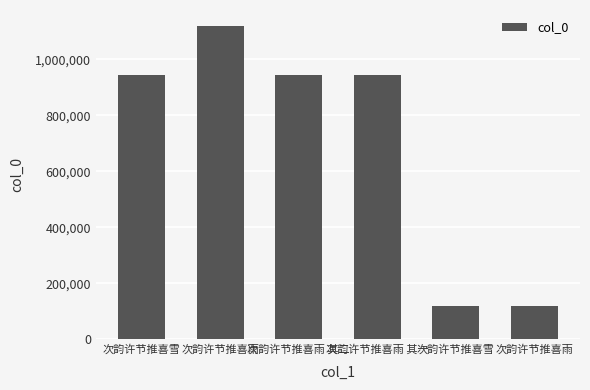

Rank the categories by value from highest to lowest.

次韵许节推喜雨, 次韵许节推喜雪, 次韵许节推喜雨 其一, 次韵许节推喜雨 其二, 次韵许节推喜雪, 次韵许节推喜雨